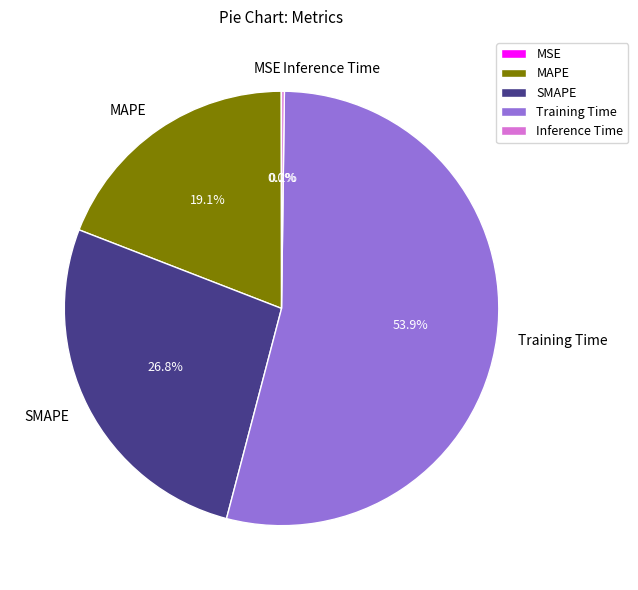

What is the ratio of the value at SMAPE to the value at Training Time?

0.5